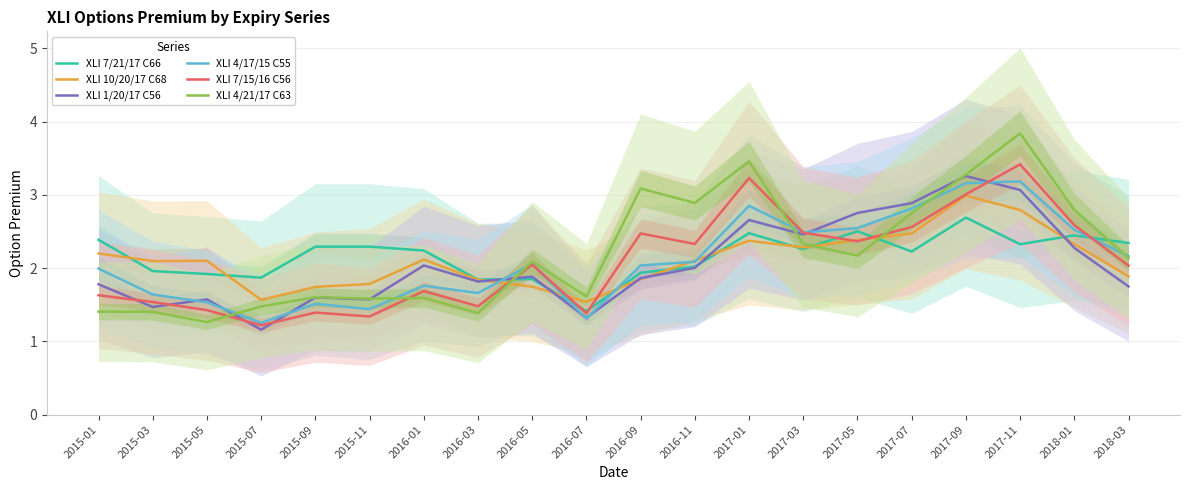

Reading left to right, what are all the values shown in this chart?

XLI 7/21/17 C66: 2.4	2.0	1.9	1.9	2.3	2.3	2.2	1.8	1.8	1.4	1.9	2.0	2.5	2.3	2.5	2.2	2.7	2.3	2.4	2.3
XLI 10/20/17 C68: 2.2	2.1	2.1	1.6	1.7	1.8	2.1	1.8	1.7	1.5	1.8	2.1	2.4	2.3	2.4	2.5	3.0	2.8	2.3	1.9
XLI 1/20/17 C56: 1.8	1.5	1.6	1.2	1.6	1.6	2.0	1.8	1.9	1.3	1.9	2.0	2.7	2.5	2.8	2.9	3.3	3.1	2.3	1.7
XLI 4/17/15 C55: 2.0	1.6	1.5	1.3	1.5	1.4	1.8	1.7	2.1	1.3	2.0	2.1	2.8	2.5	2.5	2.8	3.2	3.2	2.5	2.2
XLI 7/15/16 C56: 1.6	1.5	1.4	1.2	1.4	1.3	1.7	1.5	2.0	1.4	2.5	2.3	3.2	2.5	2.4	2.6	3.0	3.4	2.6	2.0
XLI 4/21/17 C63: 1.4	1.4	1.3	1.5	1.6	1.6	1.6	1.4	2.1	1.6	3.1	2.9	3.5	2.3	2.2	2.8	3.3	3.8	2.8	2.1